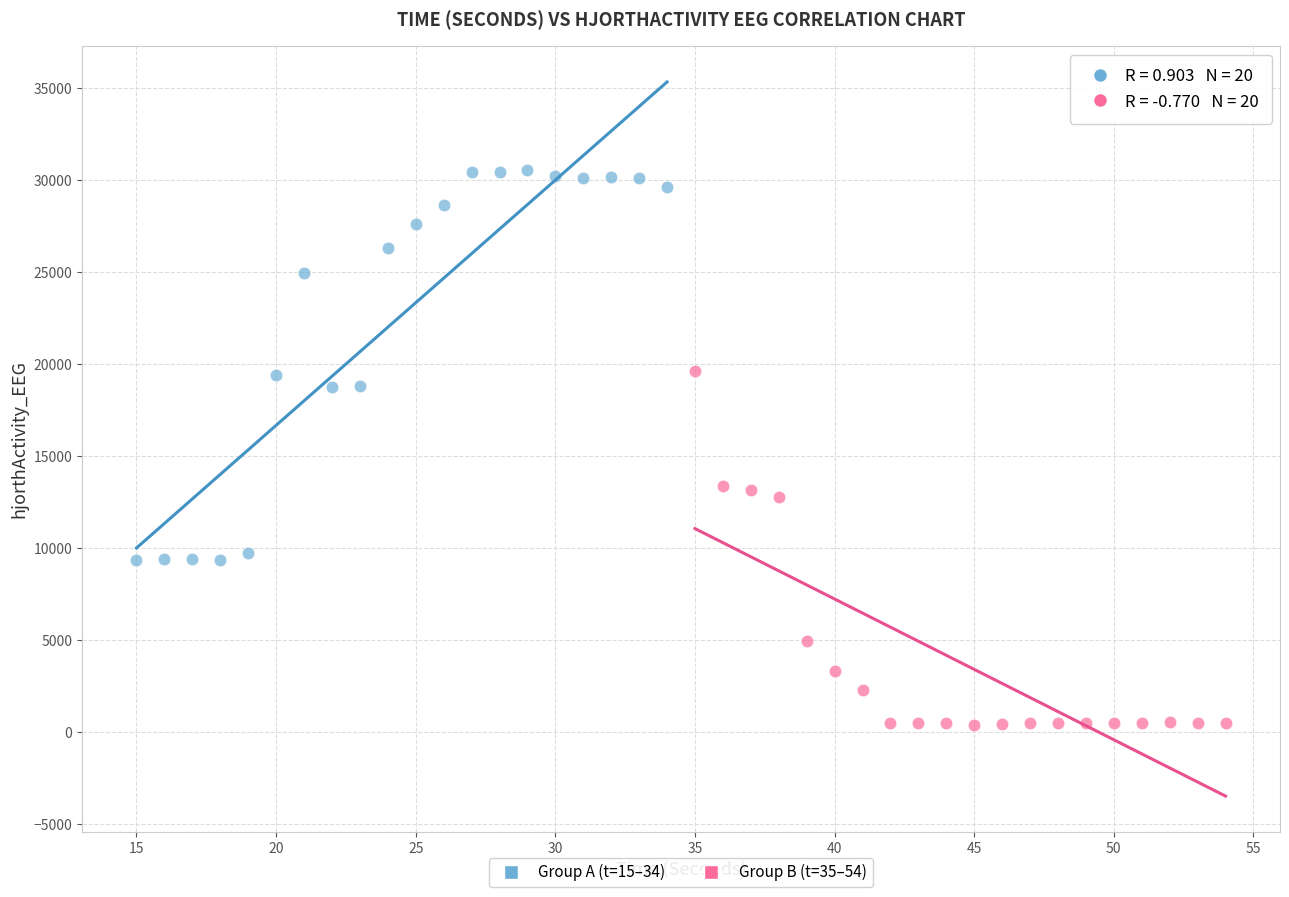

Which series contains the highest Y value?

Group A (t=15–34)